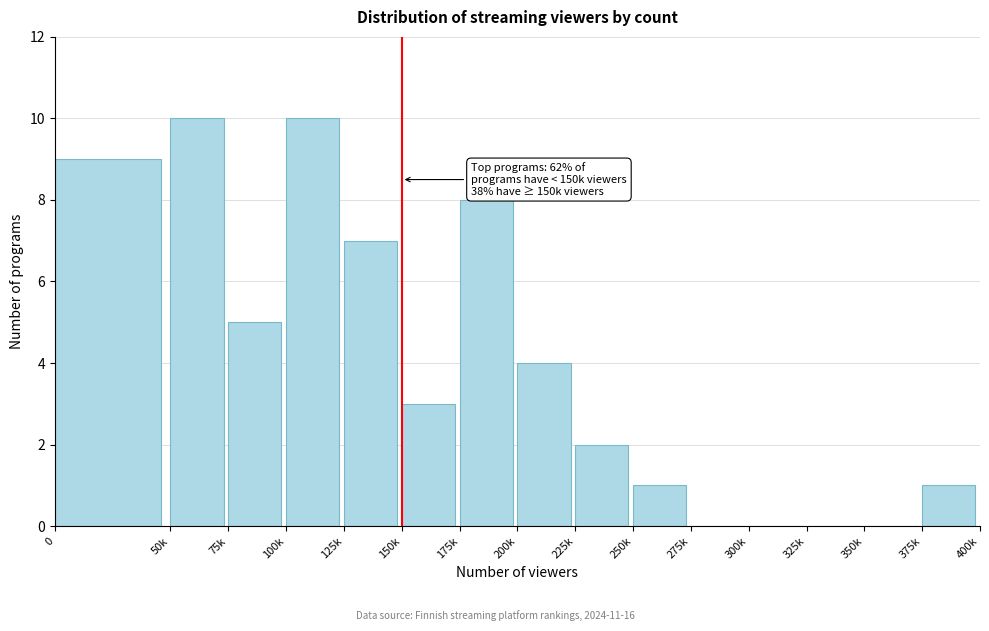

Reading left to right, list all the values displayed in this chart.

0=9	50k=10	75k=5	100k=10	125k=7	150k=3	175k=8	200k=4	225k=2	250k=1	275k=0	300k=0	325k=0	350k=0	375k=1